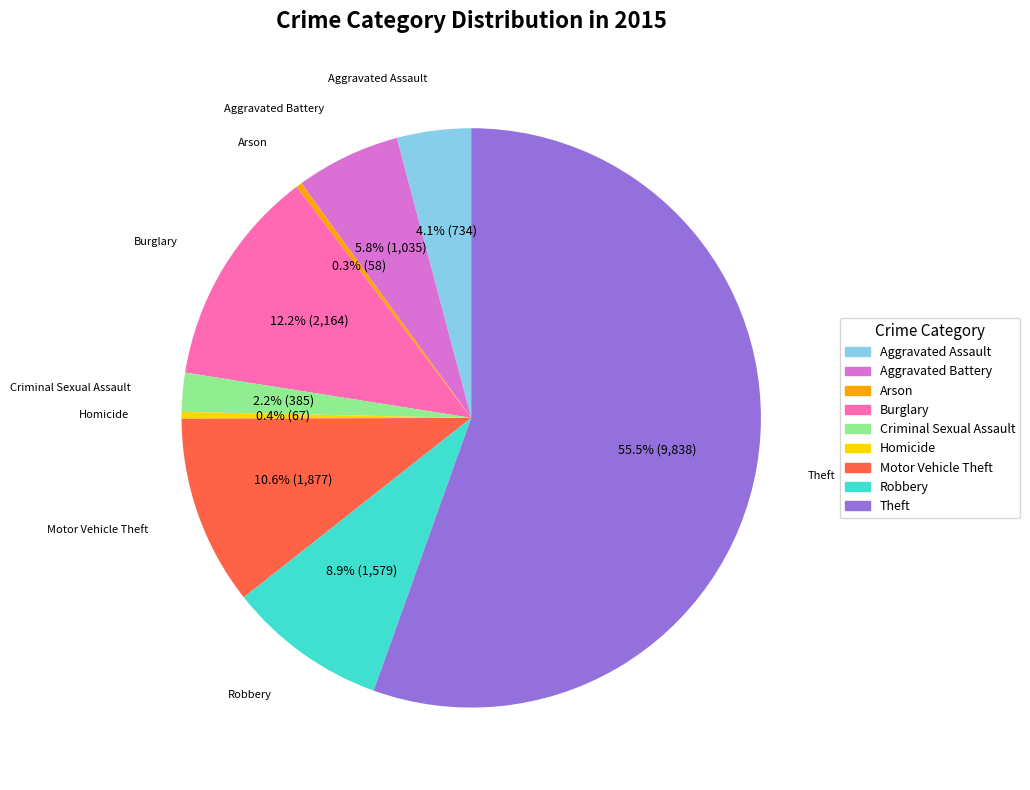

Which category accounts for the majority?

Theft